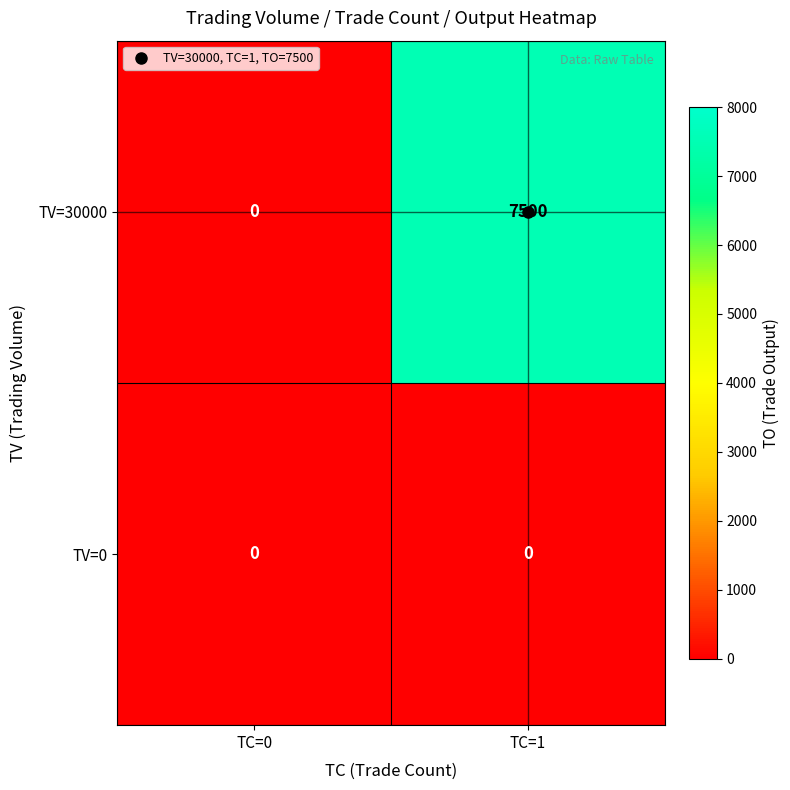

What is the approximate value of TV=30000 at TC=1, to the nearest 100?

7500